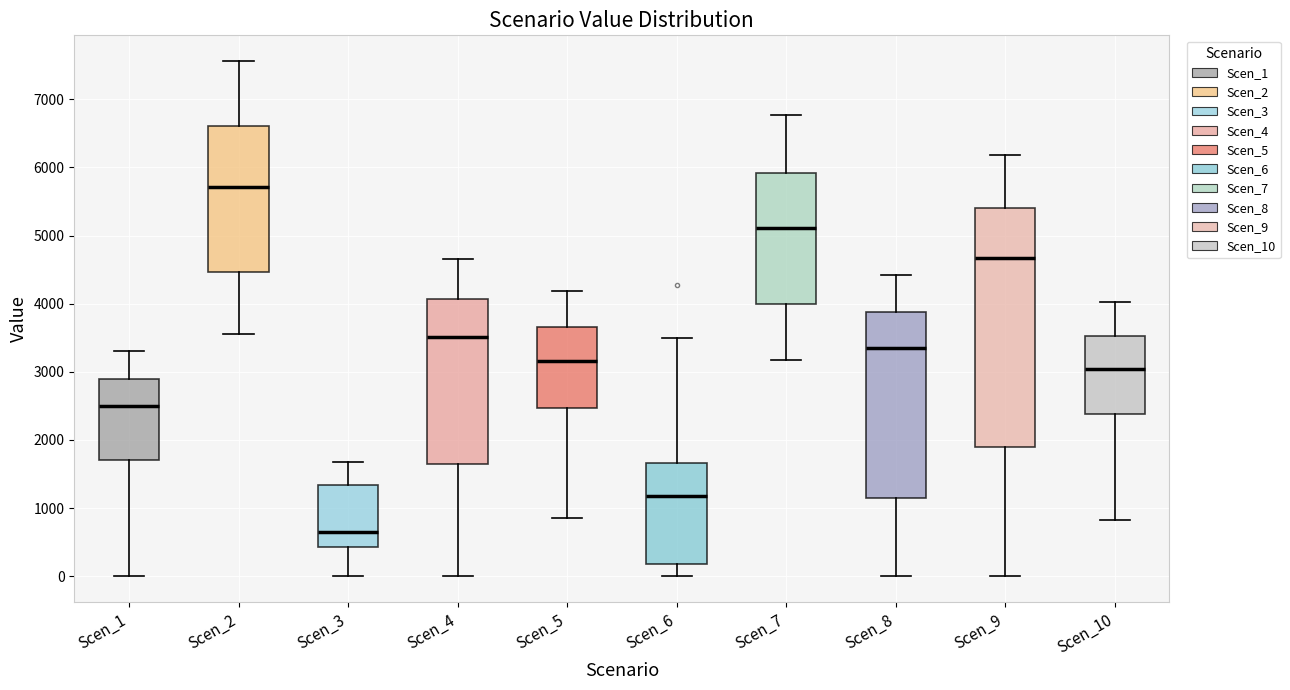

Reading left to right, read every box against the y-axis: the position of its median line, the range the box covers, and the ends of its whiskers. The values are not printed on the chart, so give them approximately, as read against the axis.

Scen_1: median 2500, box 1700 to 2900, whiskers 0 to 3300
Scen_2: median 5700, box 4500 to 6600, whiskers 3600 to 7600
Scen_3: median 700, box 400 to 1300, whiskers 0 to 1700
Scen_4: median 3500, box 1600 to 4100, whiskers 0 to 4700
Scen_5: median 3200, box 2500 to 3700, whiskers 900 to 4200
Scen_6: median 1200, box 200 to 1700, whiskers 0 to 3500
Scen_7: median 5100, box 4000 to 5900, whiskers 3200 to 6800
Scen_8: median 3300, box 1100 to 3900, whiskers 0 to 4400
Scen_9: median 4700, box 1900 to 5400, whiskers 0 to 6200
Scen_10: median 3000, box 2400 to 3500, whiskers 800 to 4000